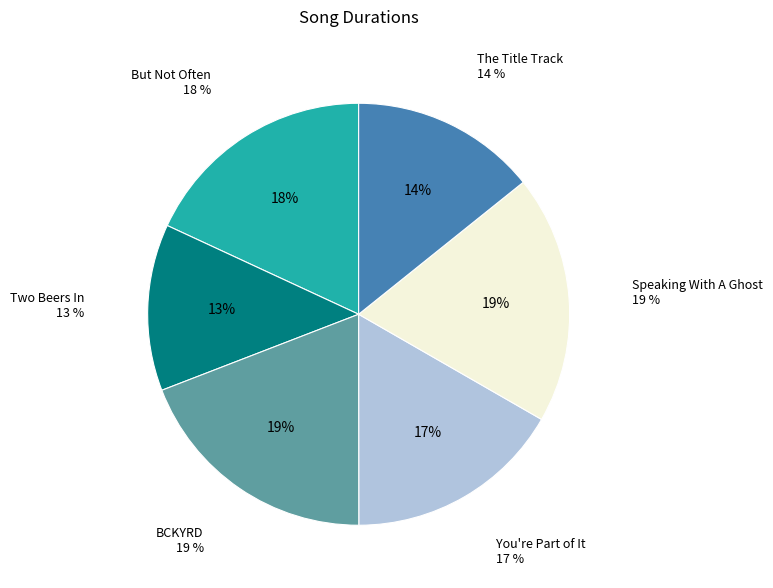

Between The Title Track and Speaking With A Ghost, which is larger?

Speaking With A Ghost